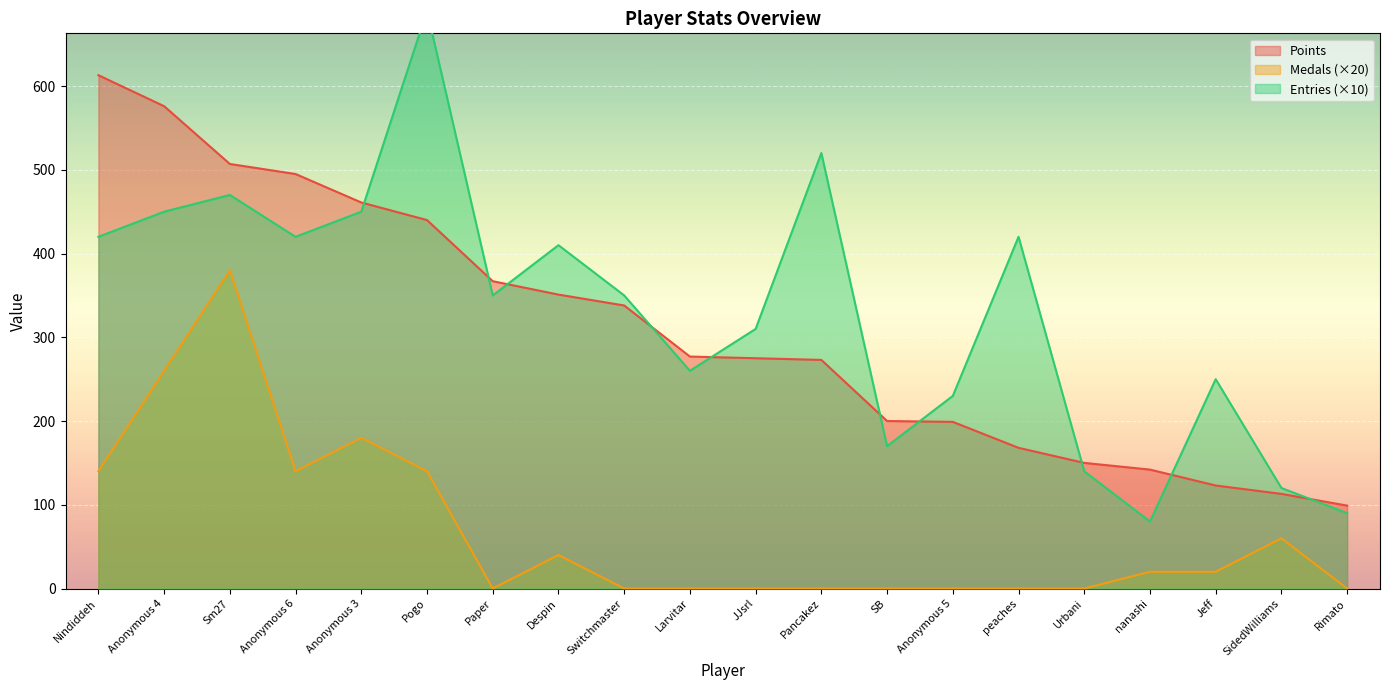

What is the difference between the Medals values at Nindiddeh and SidedWilliams?

80